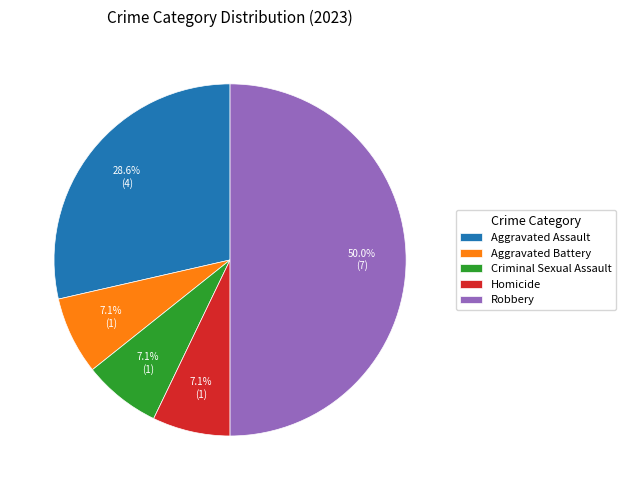

To the nearest percent, what portion does Homicide represent?

7%